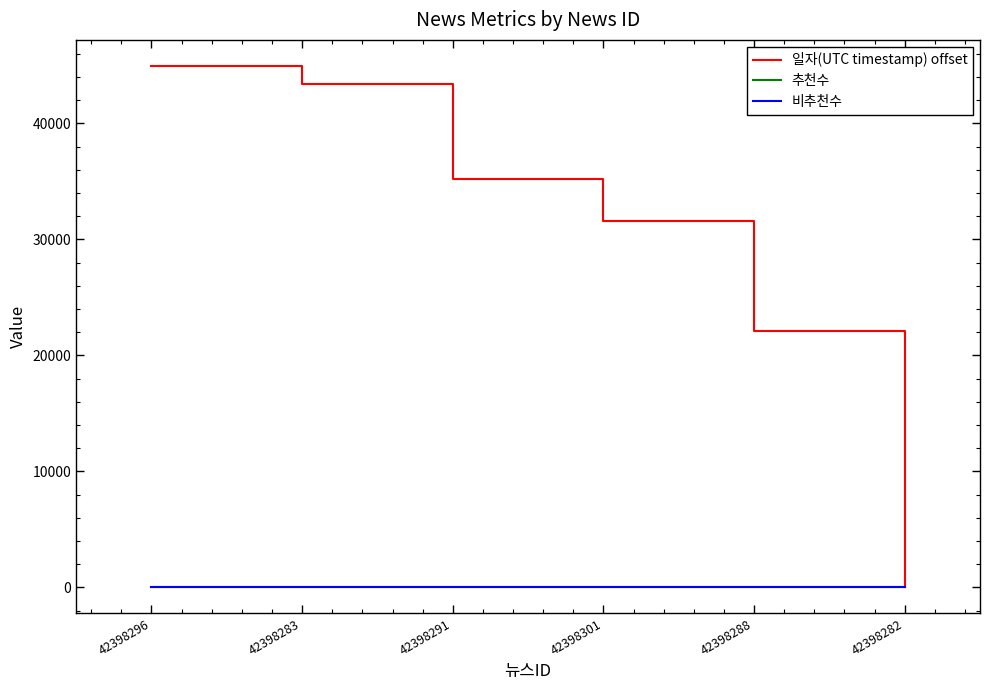

Where is 비추천수 nearest to the value 0?

42398296